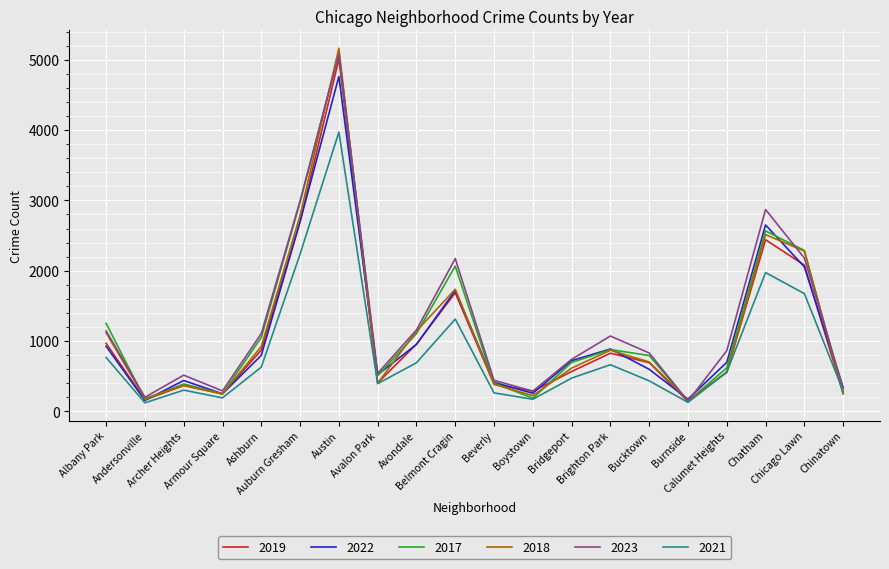

Which series has the largest range (max minus min)?

2018